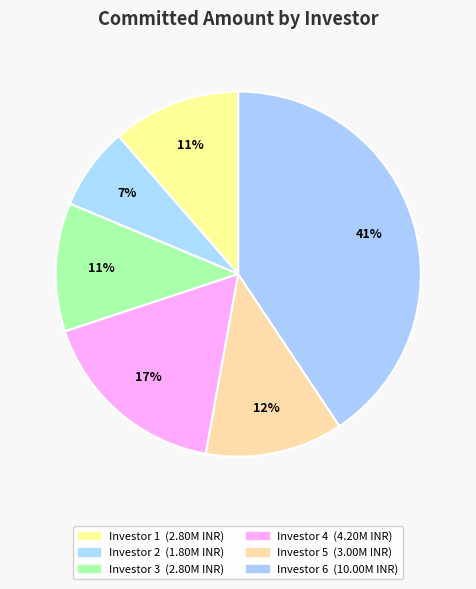

Do Investor 4 and Investor 3 together represent more than half of the pie?

No